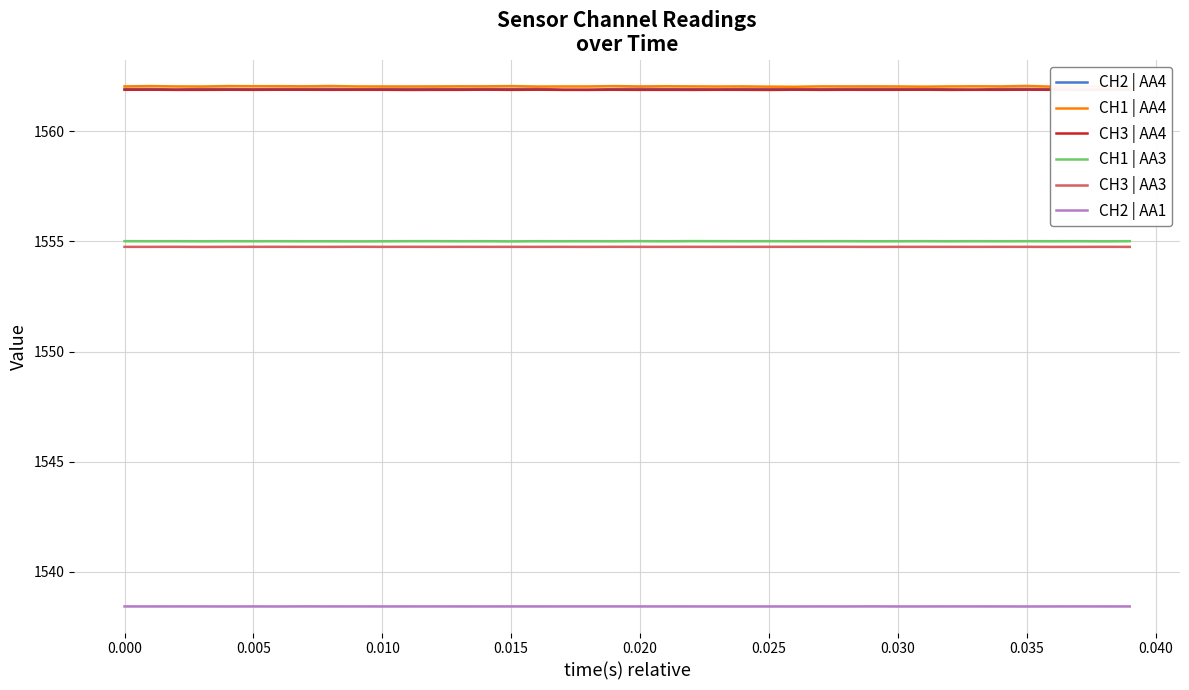

What are all the series names shown in the legend?

CH2 | AA4, CH1 | AA4, CH3 | AA4, CH1 | AA3, CH3 | AA3, CH2 | AA1